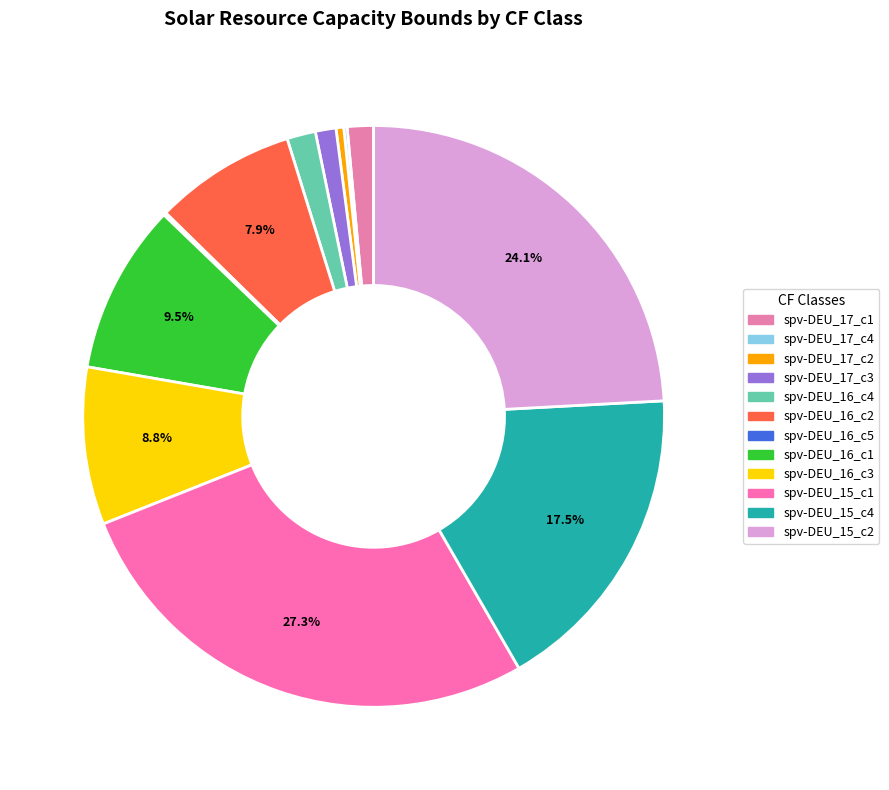

Which category has the smallest portion of the pie?

spv-DEU_16_c5